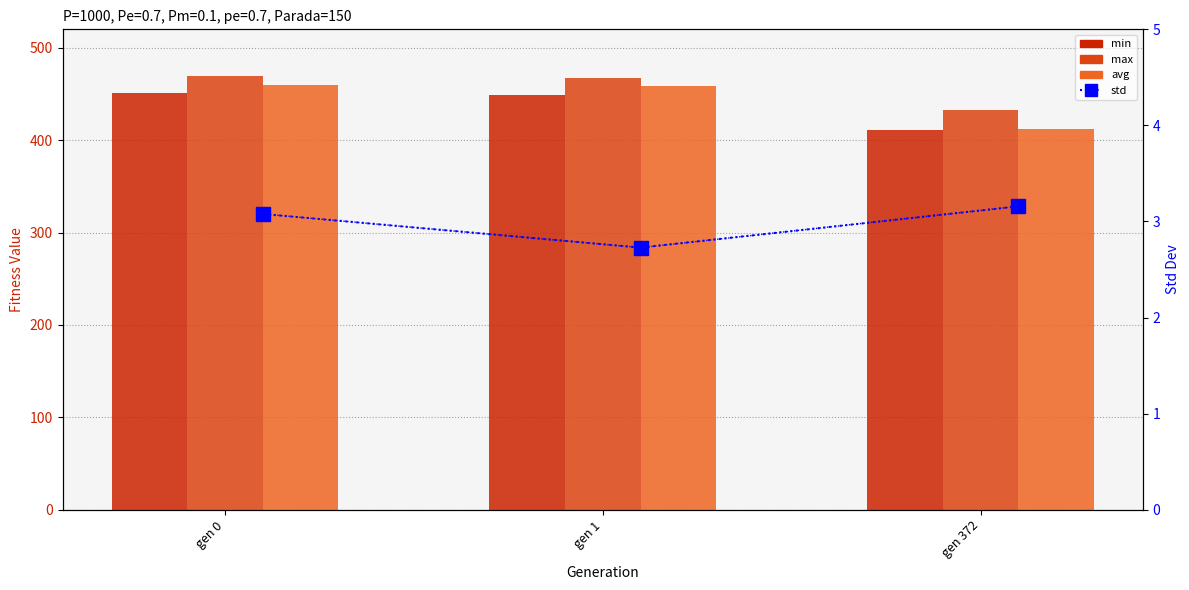

What are all the series names shown in the legend?

min, max, avg, std